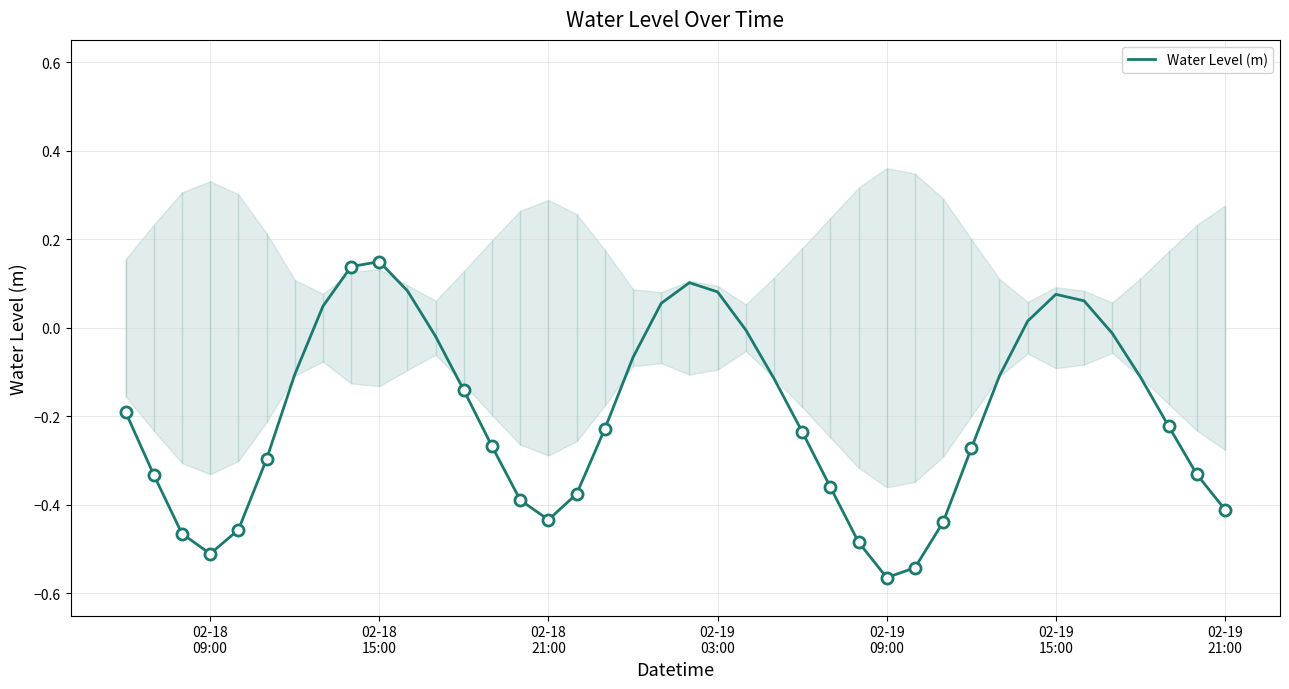

Reading left to right, extract all data points from this chart.

-0.2	-0.3	-0.5	-0.5	-0.5	-0.3	-0.1	0.0	0.1	0.1	0.1	-0.0	-0.1	-0.3	-0.4	-0.4	-0.4	-0.2	-0.1	0.1	0.1	0.1	-0.0	-0.1	-0.2	-0.4	-0.5	-0.6	-0.5	-0.4	-0.3	-0.1	0.0	0.1	0.1	-0.0	-0.1	-0.2	-0.3	-0.4